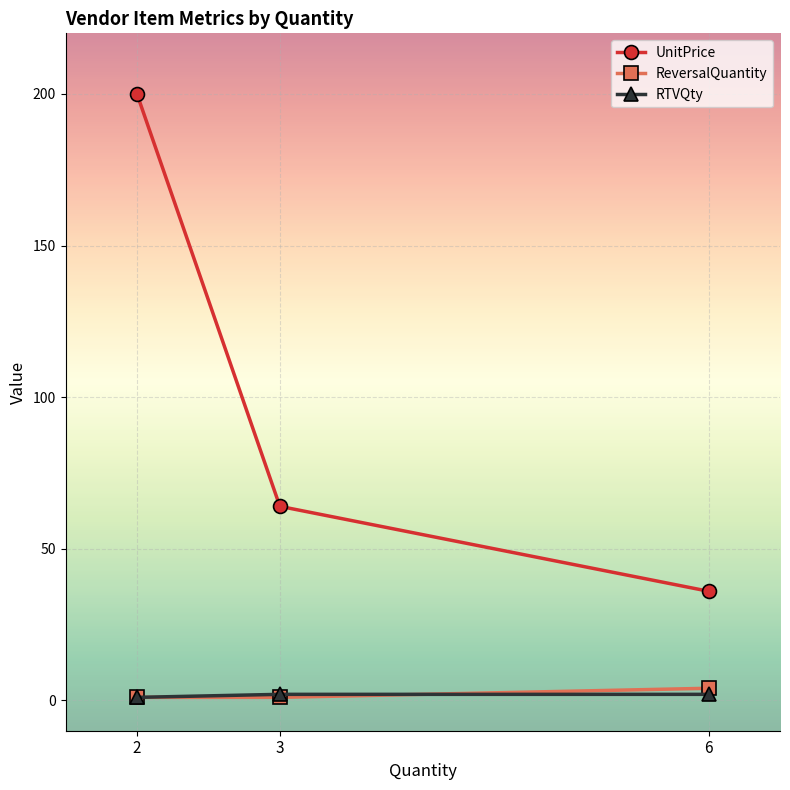

Reading left to right, extract all data points from this chart.

UnitPrice: 2=200	3=64	6=36
ReversalQuantity: 2=1	3=1	6=4
RTVQty: 2=1	3=2	6=2